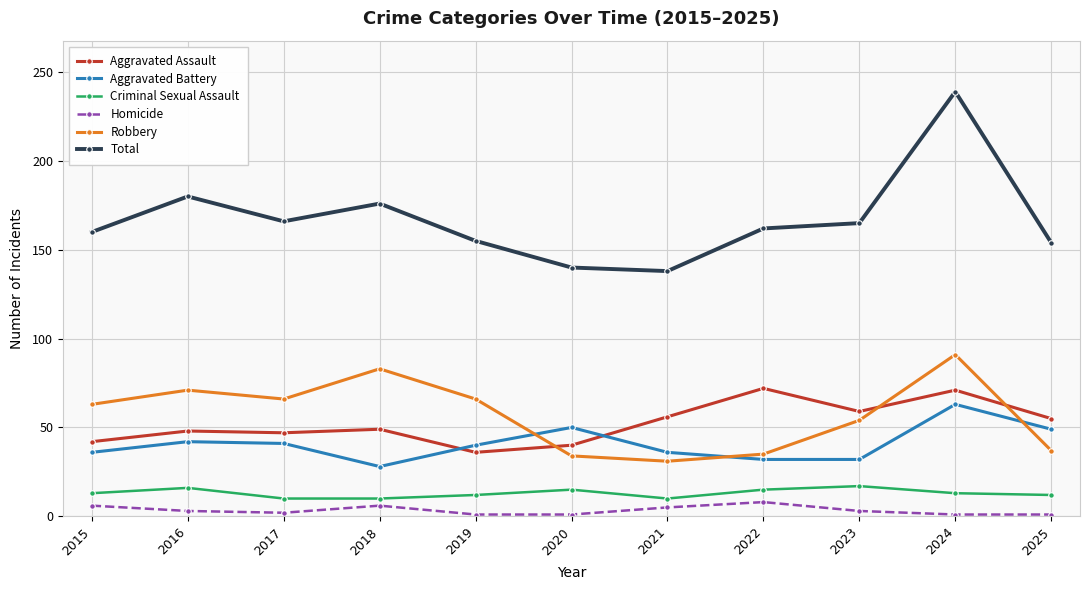

The value of Aggravated Battery at 2016 is 67. True or false?

False